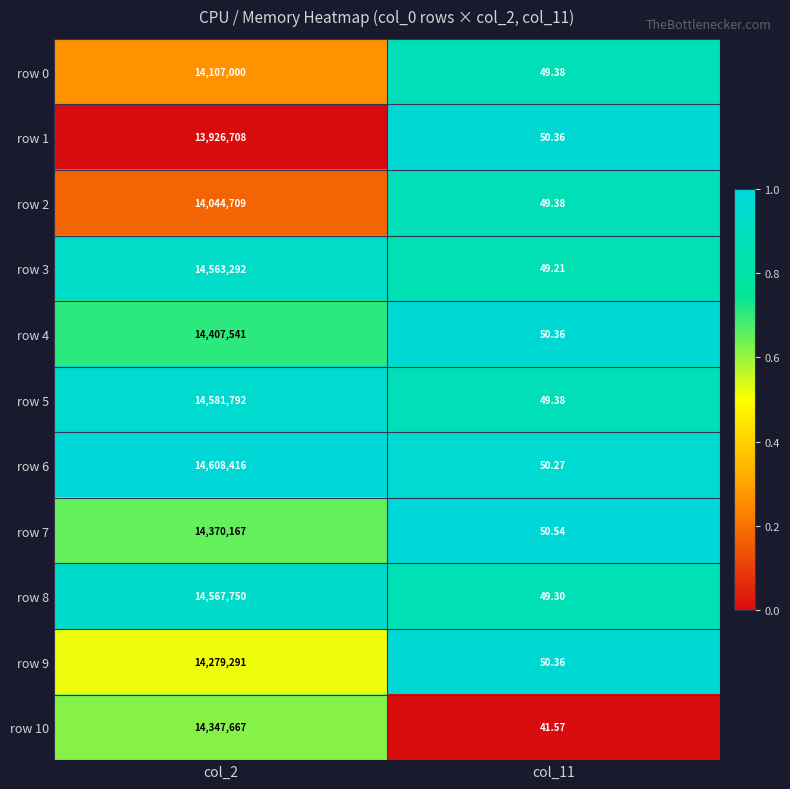

What is the total value across all series at col_2?

157804333.0